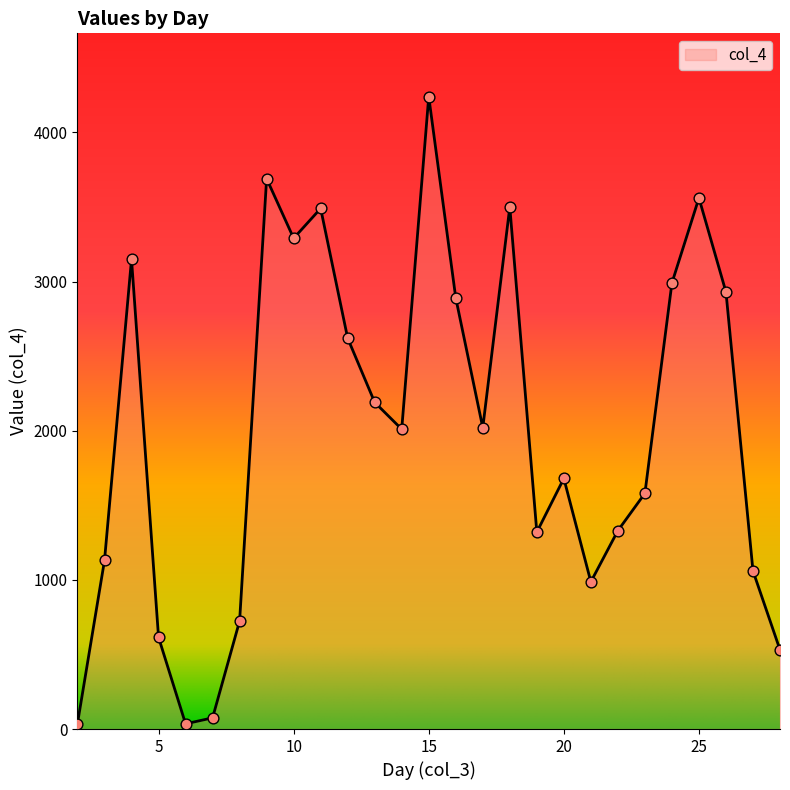

What is the maximum value shown in the chart?

4240